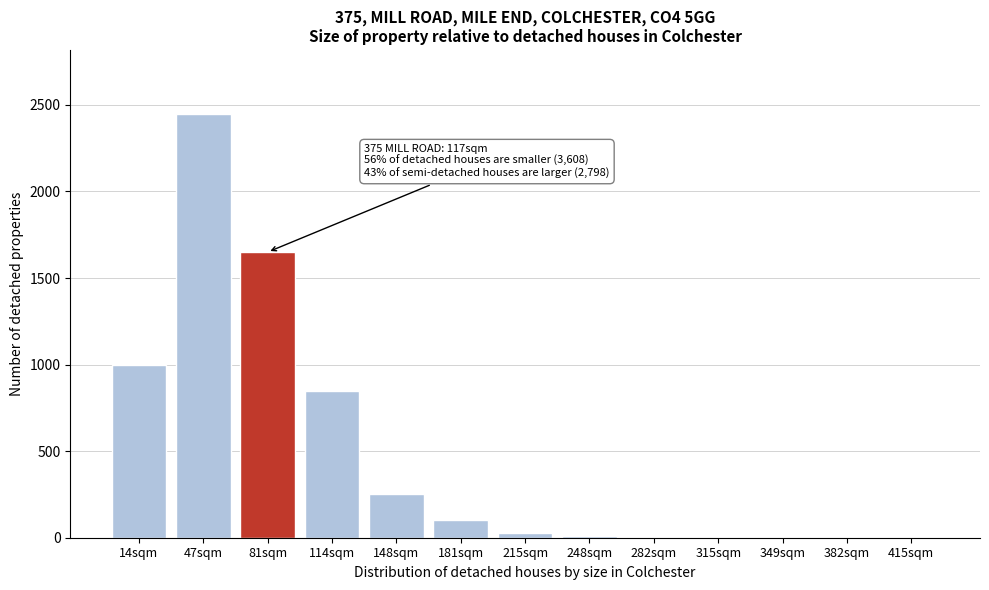

What is the sum of all values?

6352